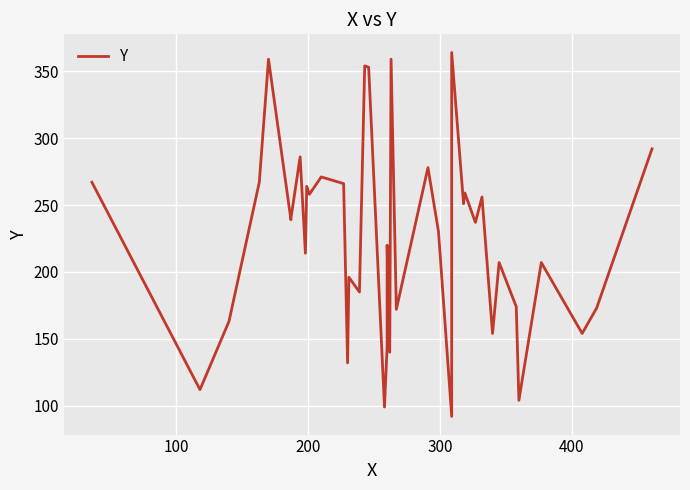

How many interior local valleys (lower than both neighbors) does the data have?

15